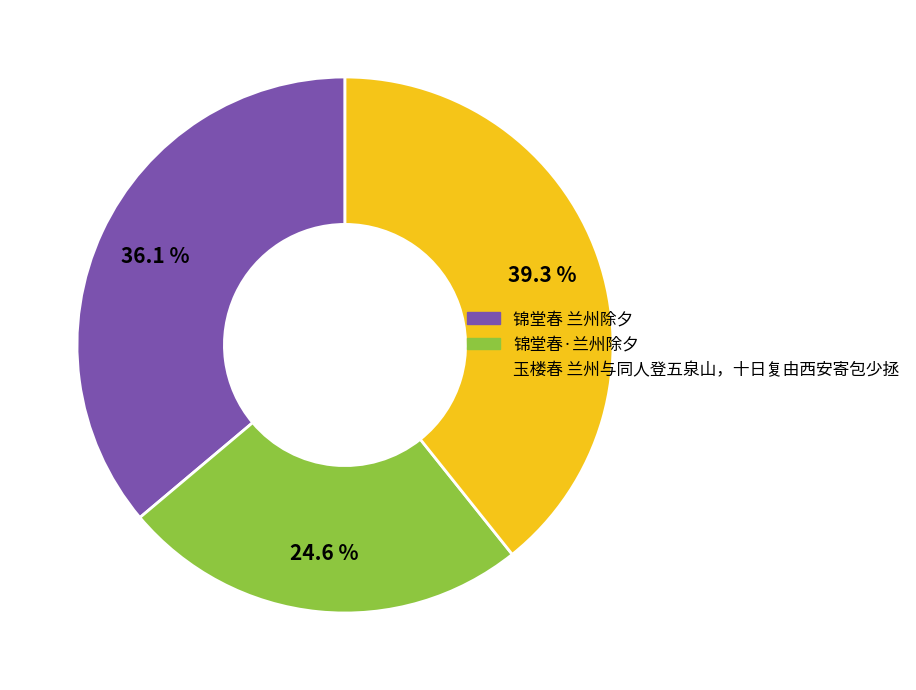

Is there any slice that represents more than half of the pie?

No